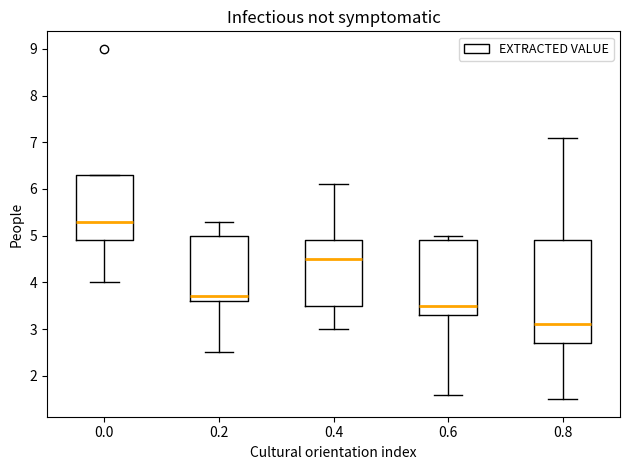

Which box has the lowest median line?

0.8